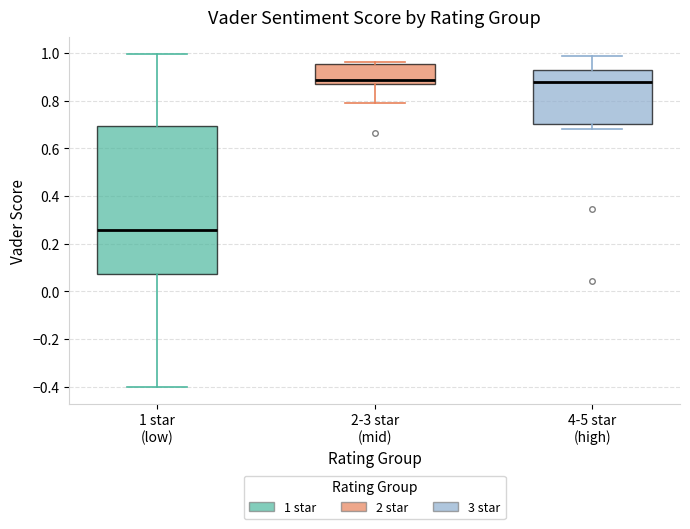

Which box has the lowest median line?

1 star (low)